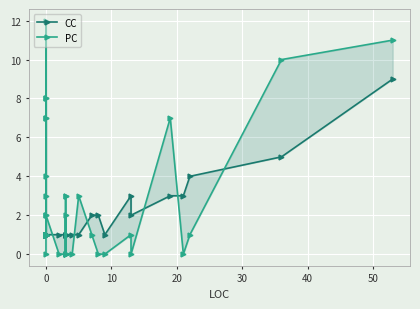

The value of CC at 16 is 1. True or false?

False